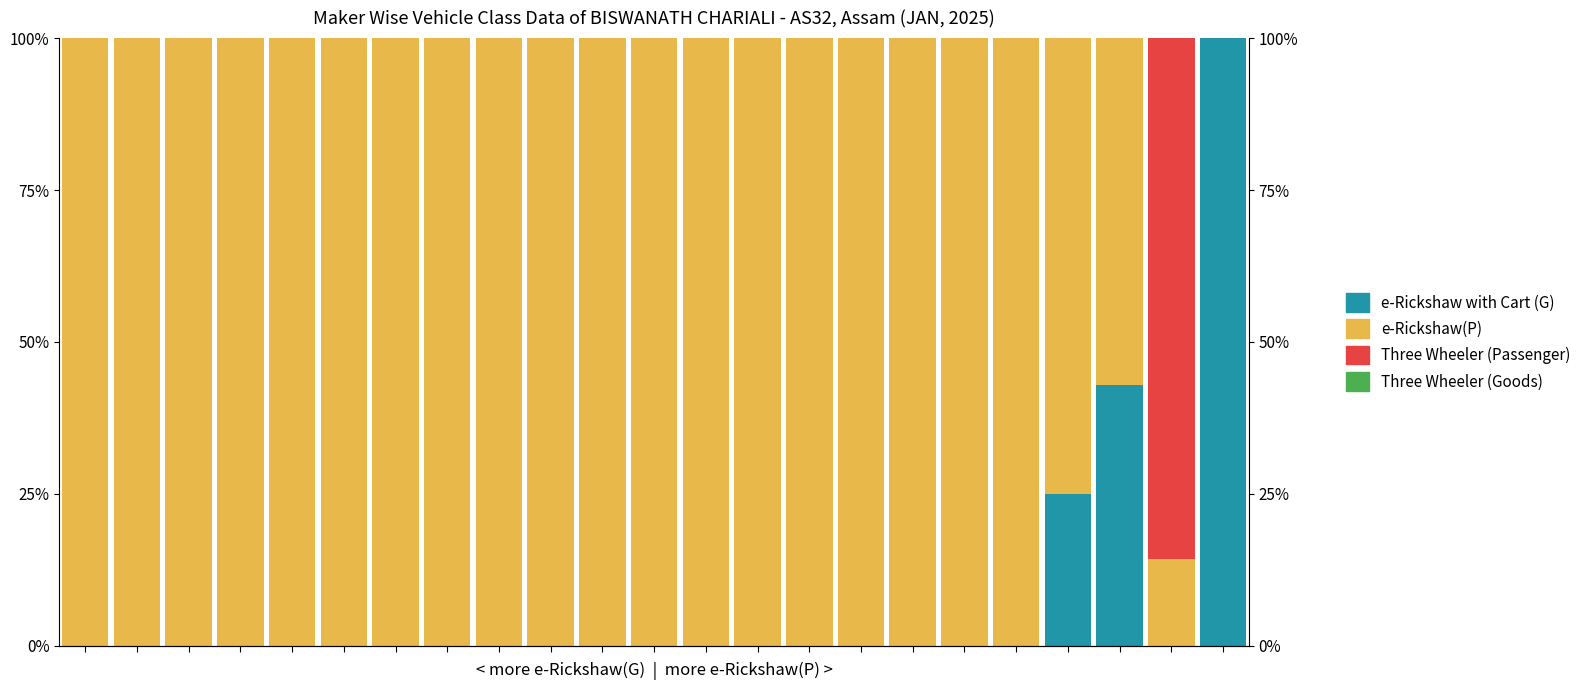

What is the greatest value displayed?

100.0